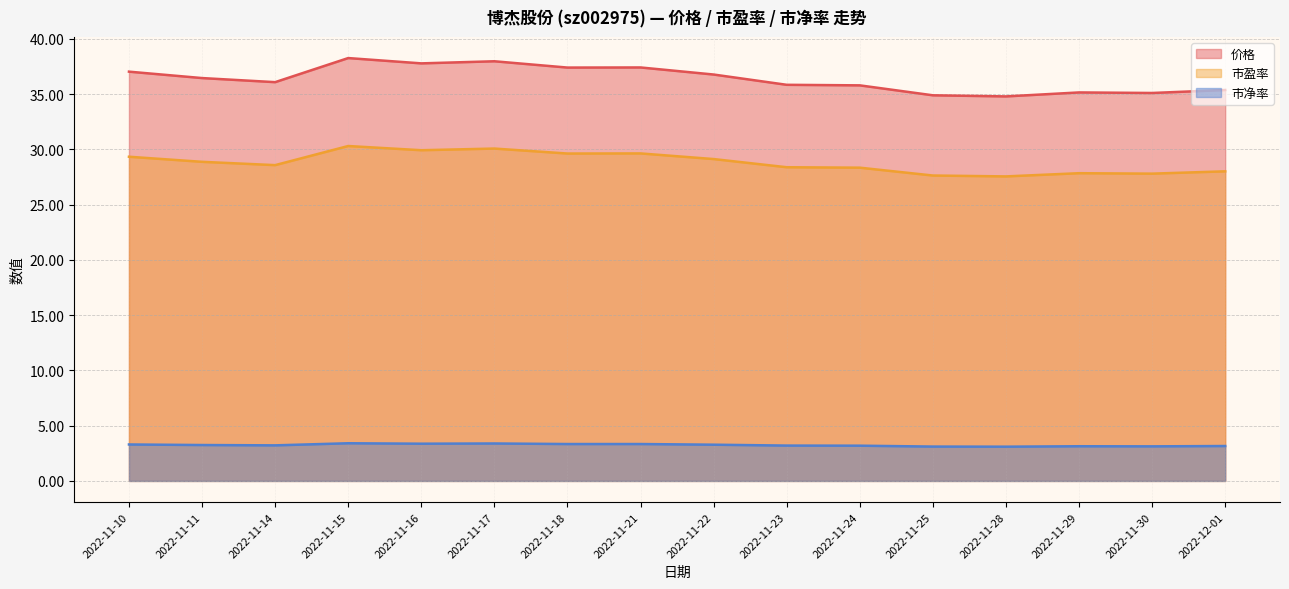

At which label is 市盈率 closest to 28?

2022-12-01